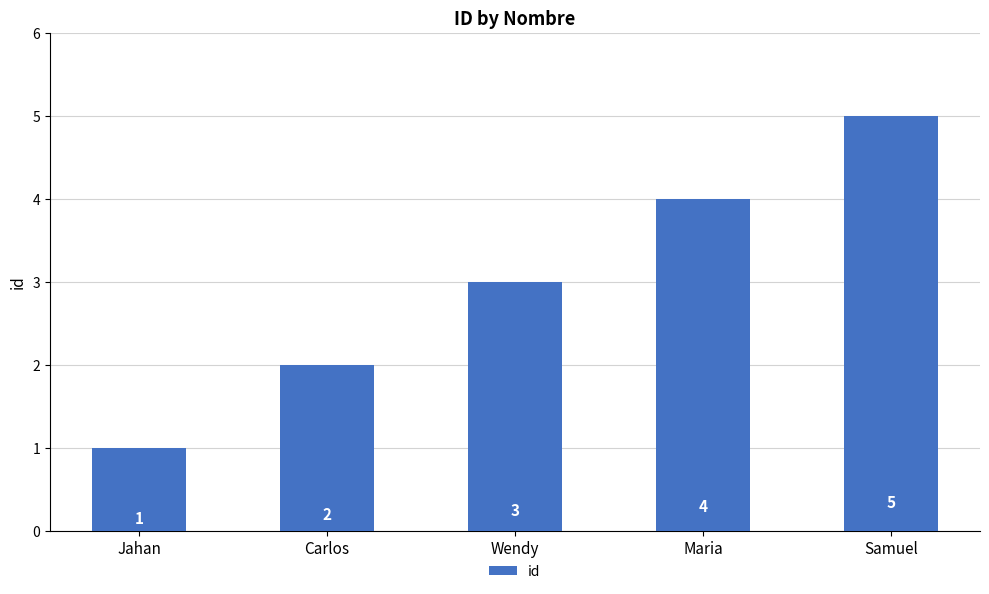

Rank the categories by value from lowest to highest.

Jahan, Carlos, Wendy, Maria, Samuel